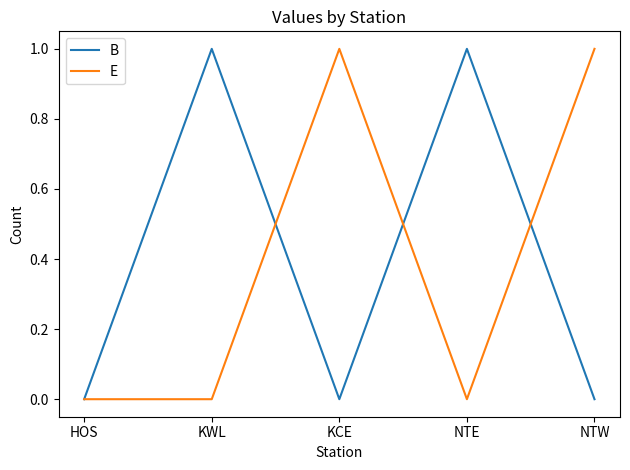

Is the value of E at KWL greater than the value of B at NTE?

No